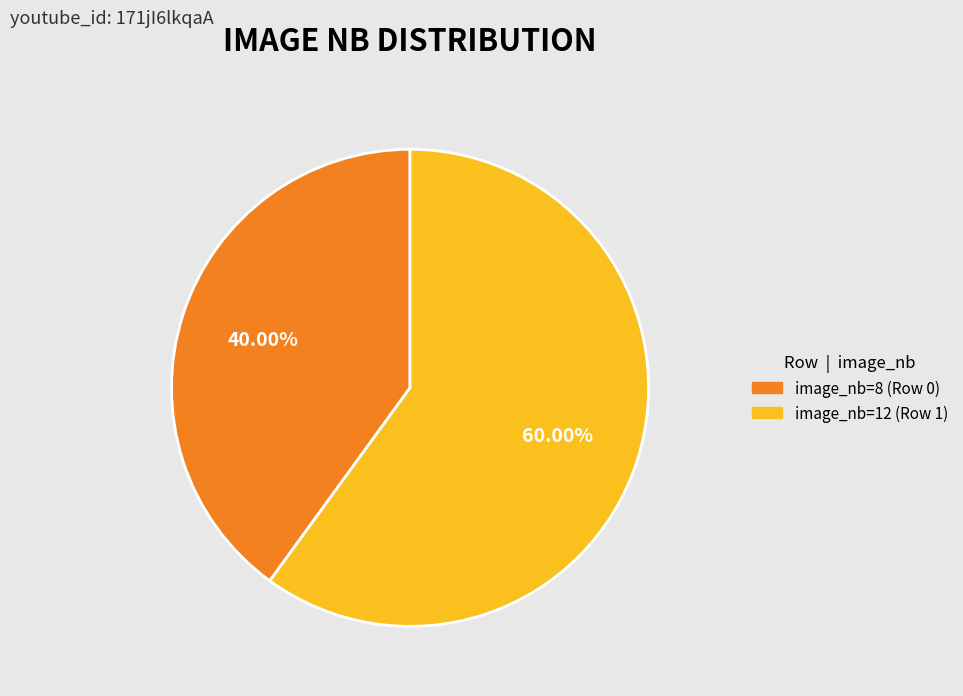

Does any single category account for the majority?

Yes